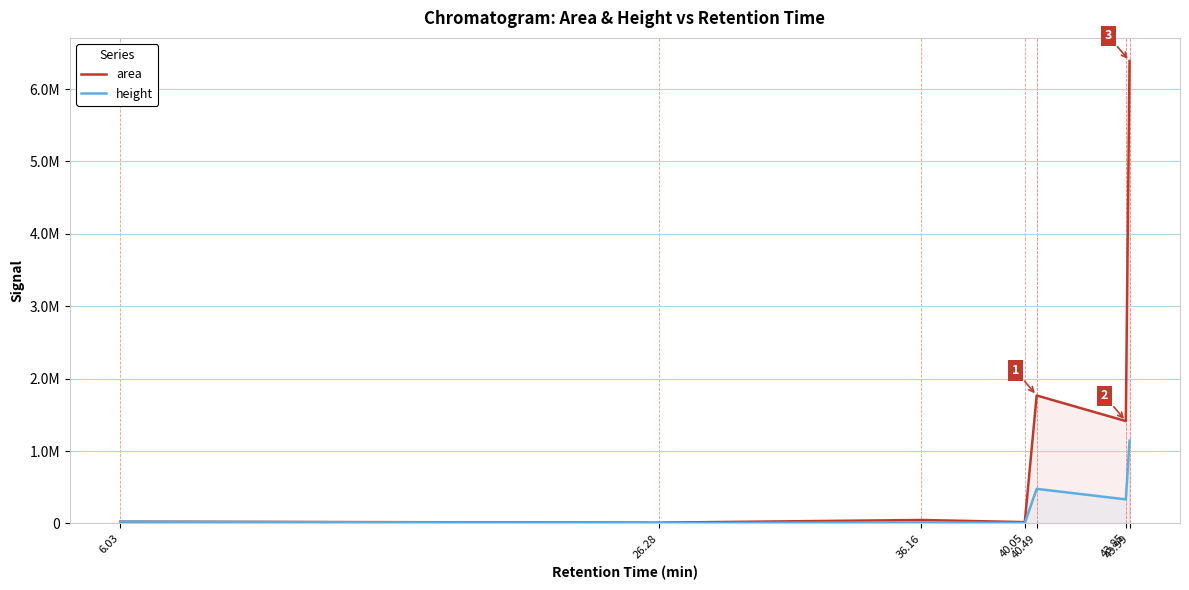

At which category does height reach its first local valley?

26.28